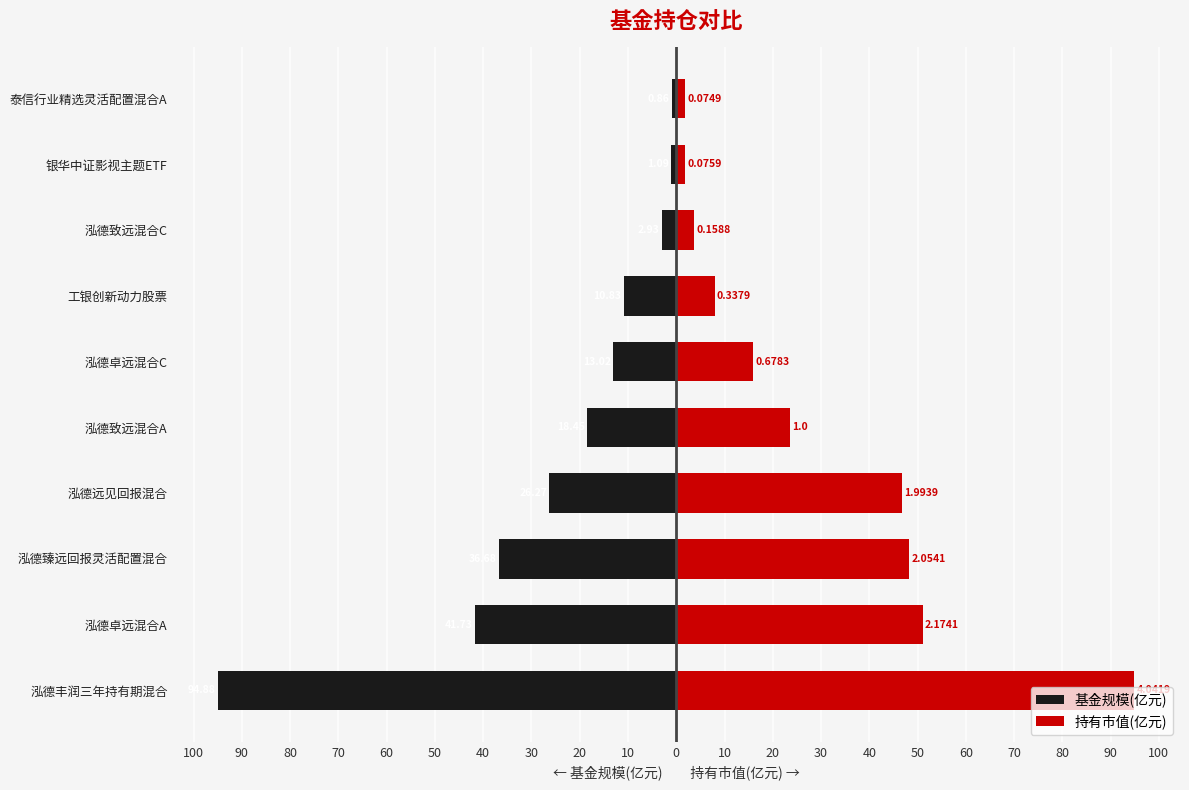

Count the number of categories in the chart.

10